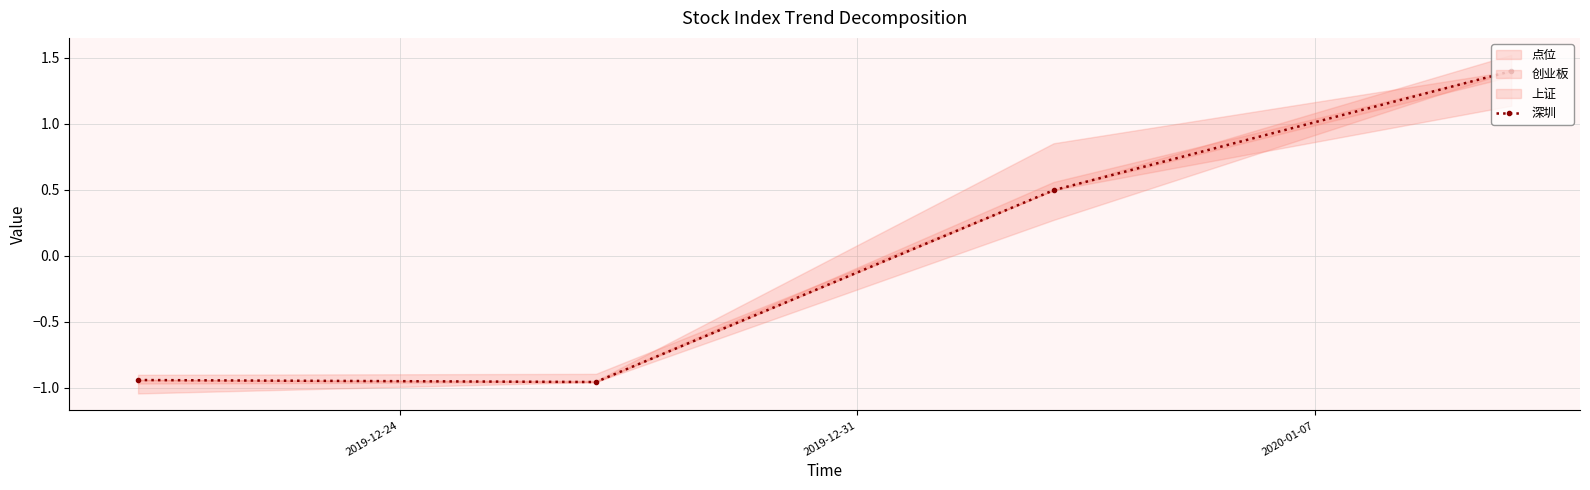

True or false: the data shows 2.0 at 3.

False